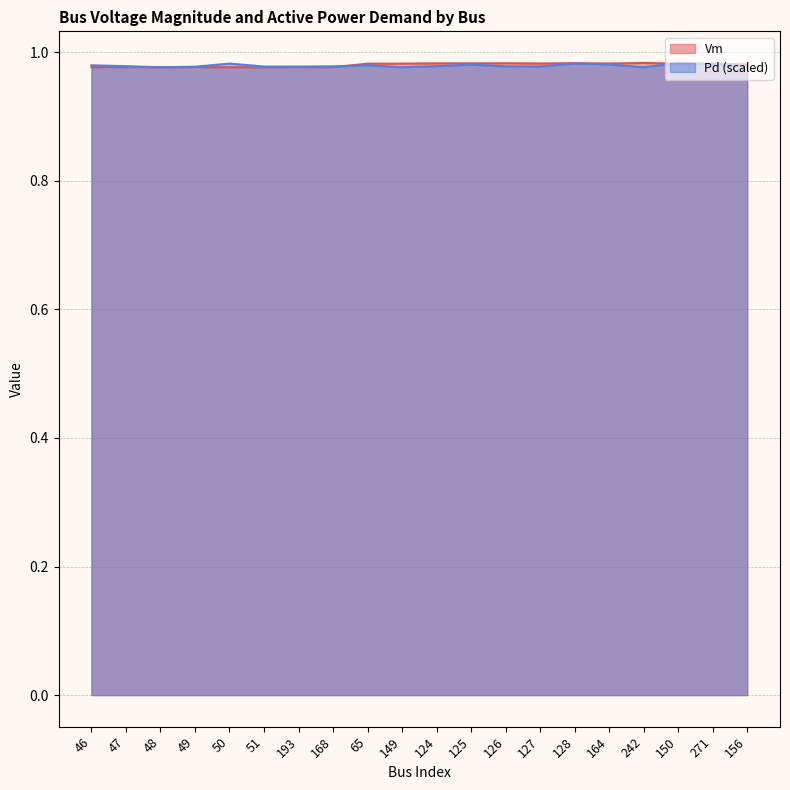

The value of Vm at 127 is 1.0. True or false?

True